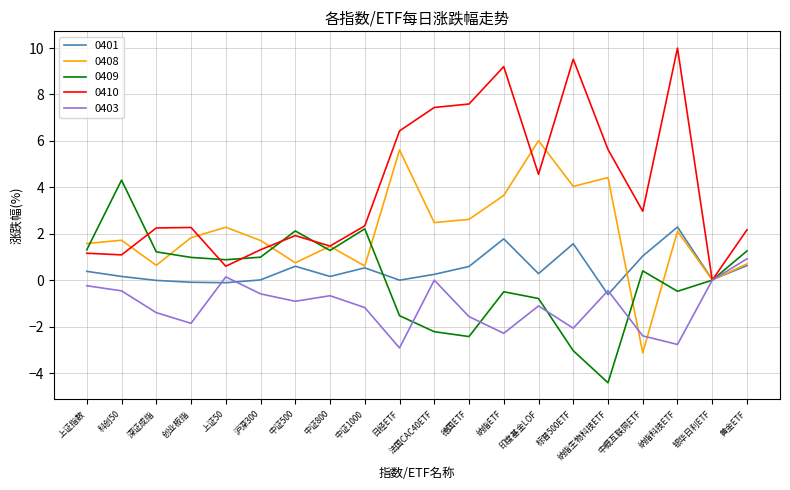

Between which two adjacent categories do 0403 and 0401 first intersect?

创业板指 and 上证50